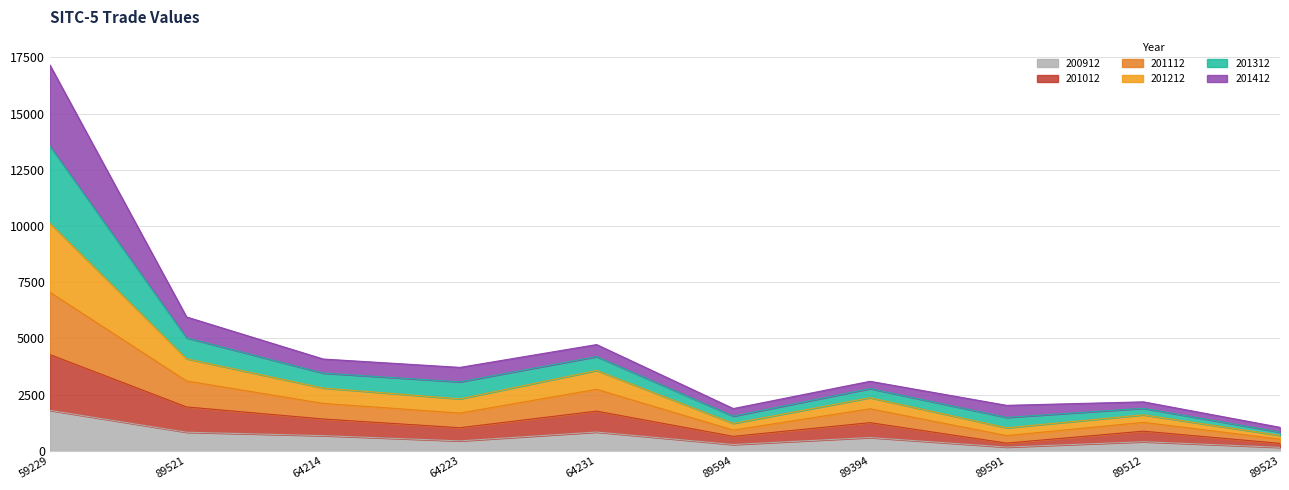

What is the total value across all series at 89521?

5957.8